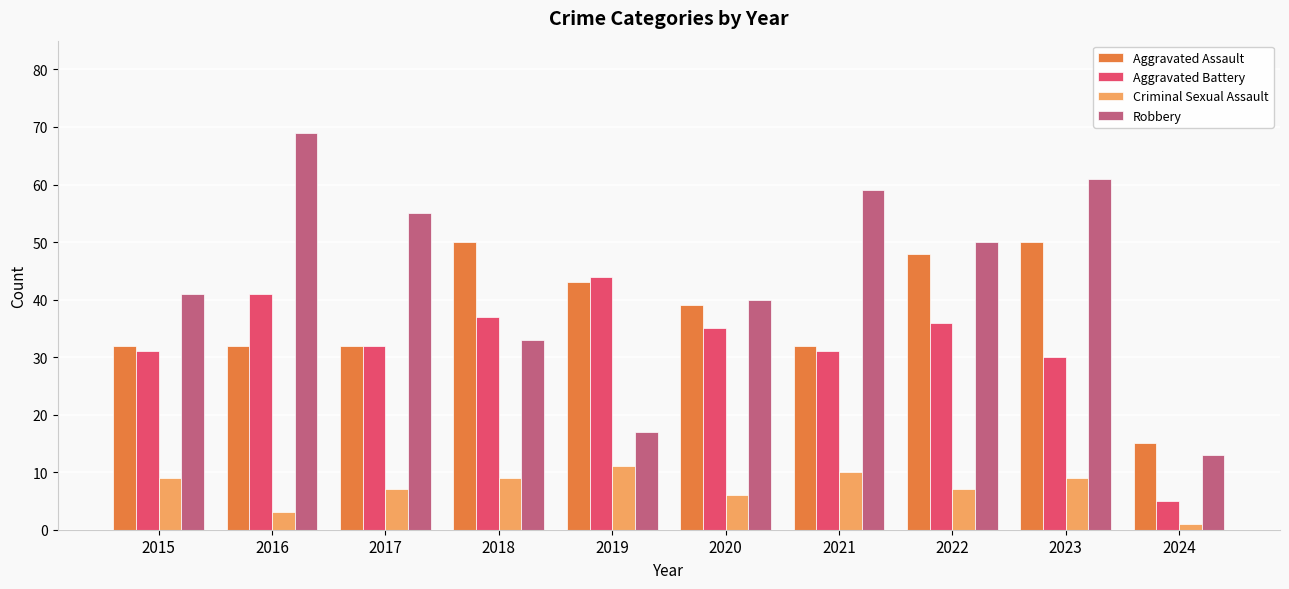

Reading right to left, what are all the values shown in this chart?

Aggravated Assault: 15	50	48	32	39	43	50	32	32	32
Aggravated Battery: 5	30	36	31	35	44	37	32	41	31
Criminal Sexual Assault: 1	9	7	10	6	11	9	7	3	9
Robbery: 13	61	50	59	40	17	33	55	69	41